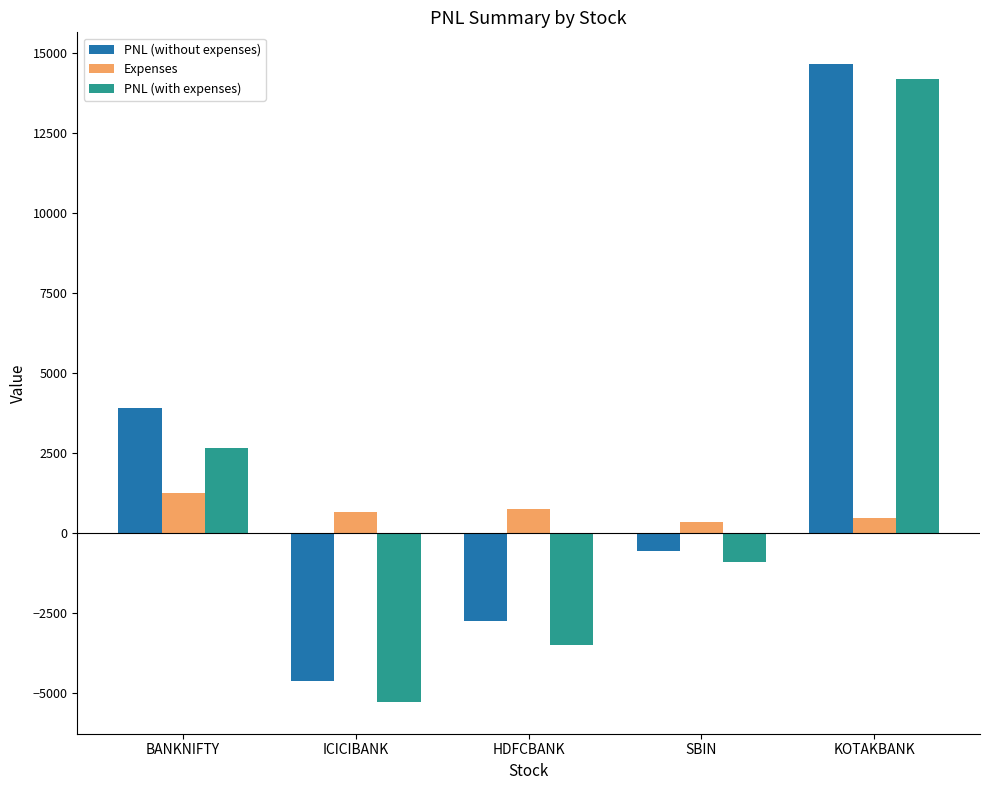

Count the number of categories in the chart.

5